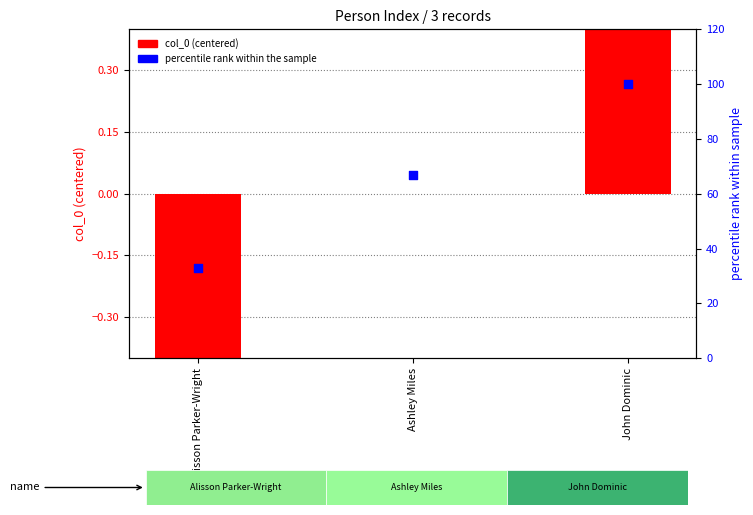

At how many categories does at least one series exceed 4?

3